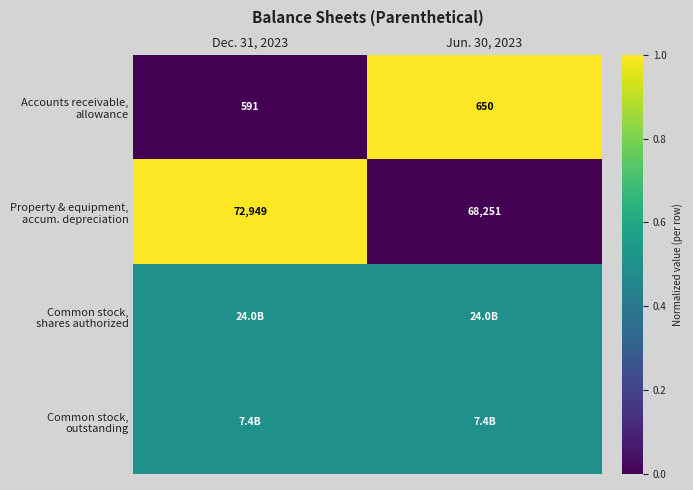

List the labels in order of Common stock, outstanding value, largest first.

Dec. 31, 2023, Jun. 30, 2023